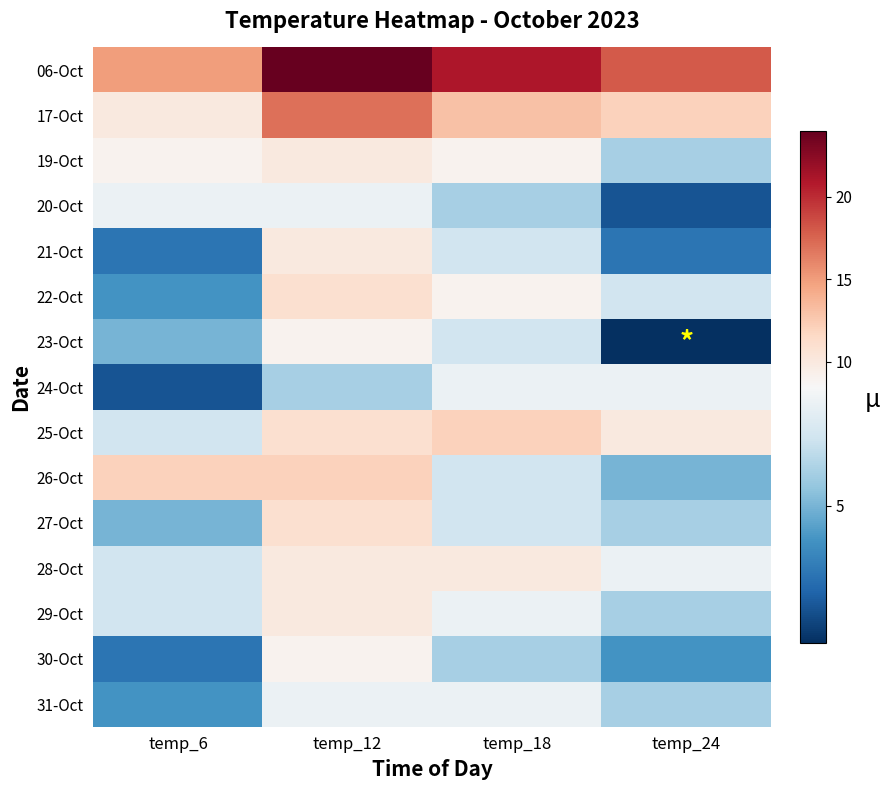

How many data points does each series have?

4